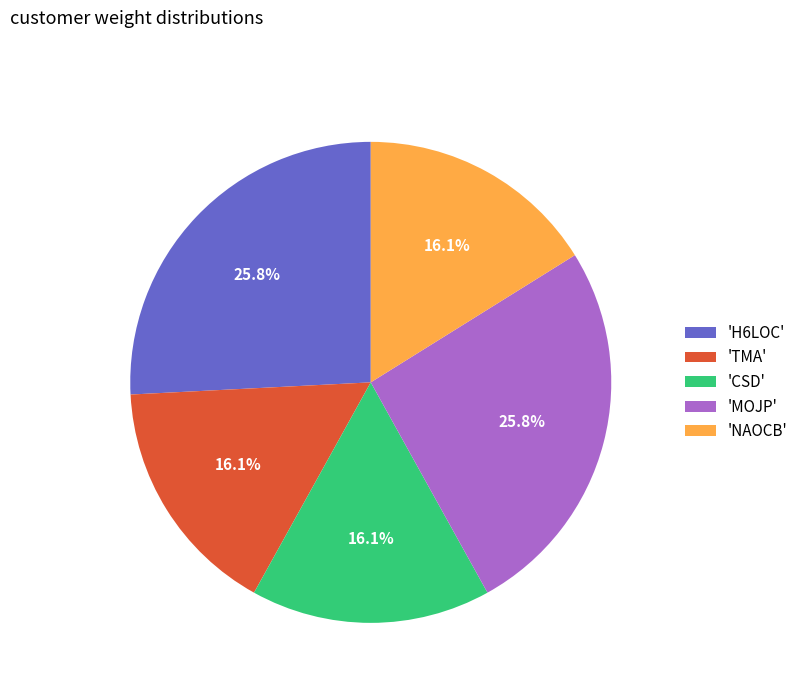

Is there any slice that represents more than half of the pie?

No